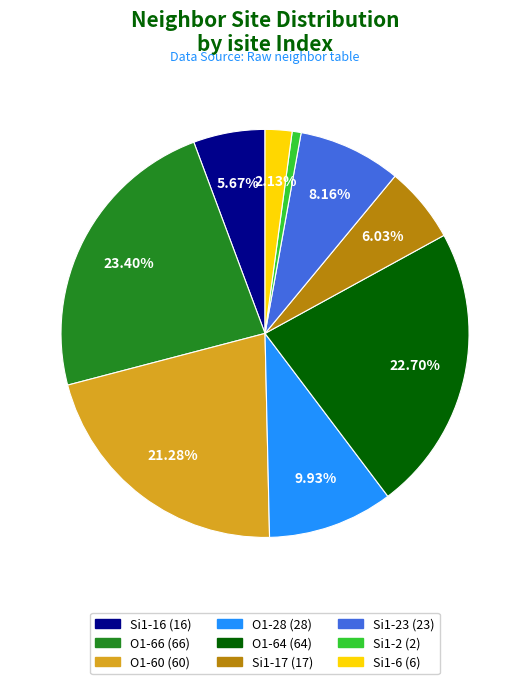

How much of the chart is everything except O1 (isite=64)?

77.3%